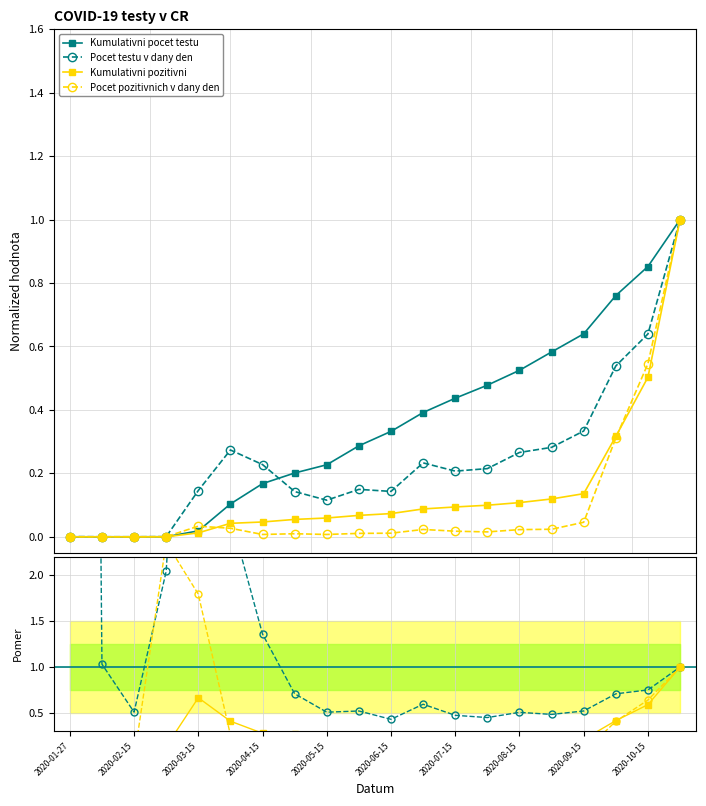

List the series in order of their peak value, lowest first.

Kumulativni pocet testu, Kumulativni pozitivni, Pocet pozitivnich v dany den, Pocet testu v dany den